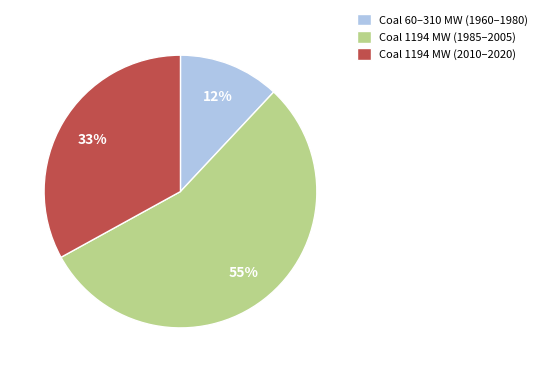

What is the largest slice in the pie chart?

Coal 1194 MW (1985–2005)